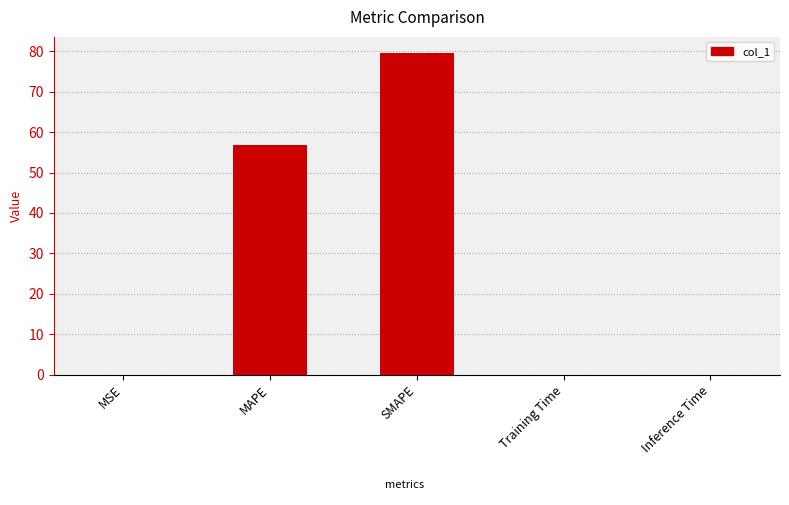

Which label corresponds to the largest value in the chart?

SMAPE